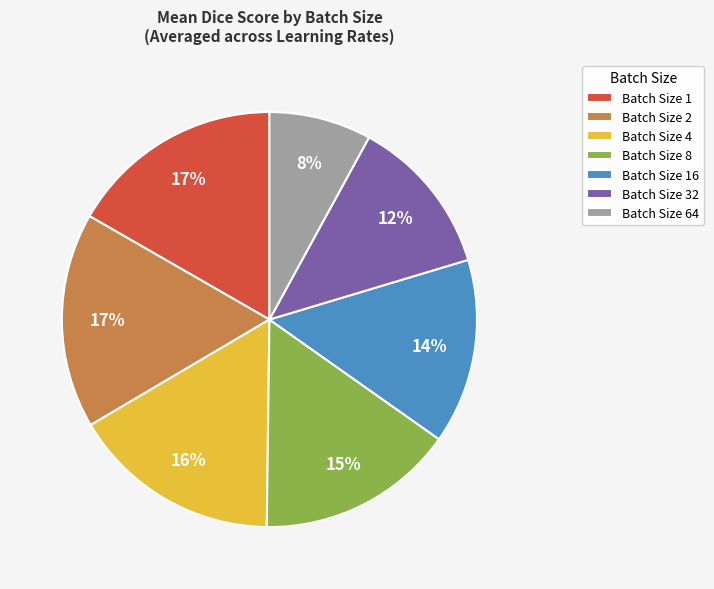

To the nearest percent, what percentage of the pie is Batch Size 8?

15%